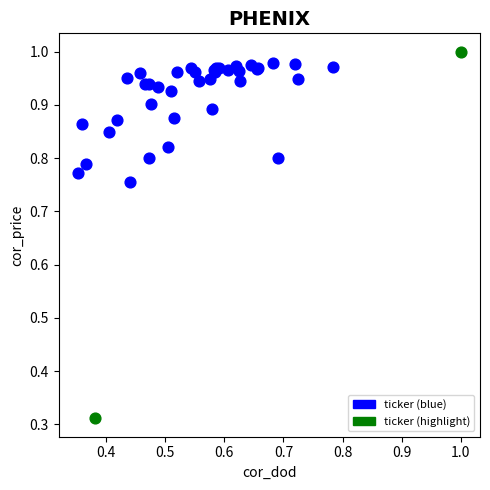

What are all the series names shown in the legend?

ticker (blue), ticker (highlight)